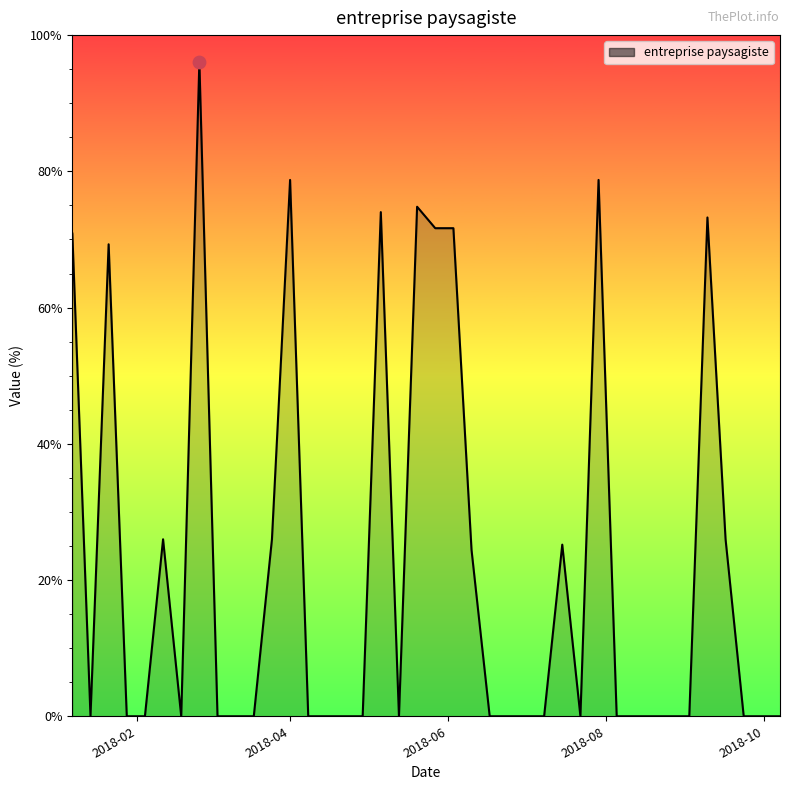

What is the maximum value shown in the chart?

96.1